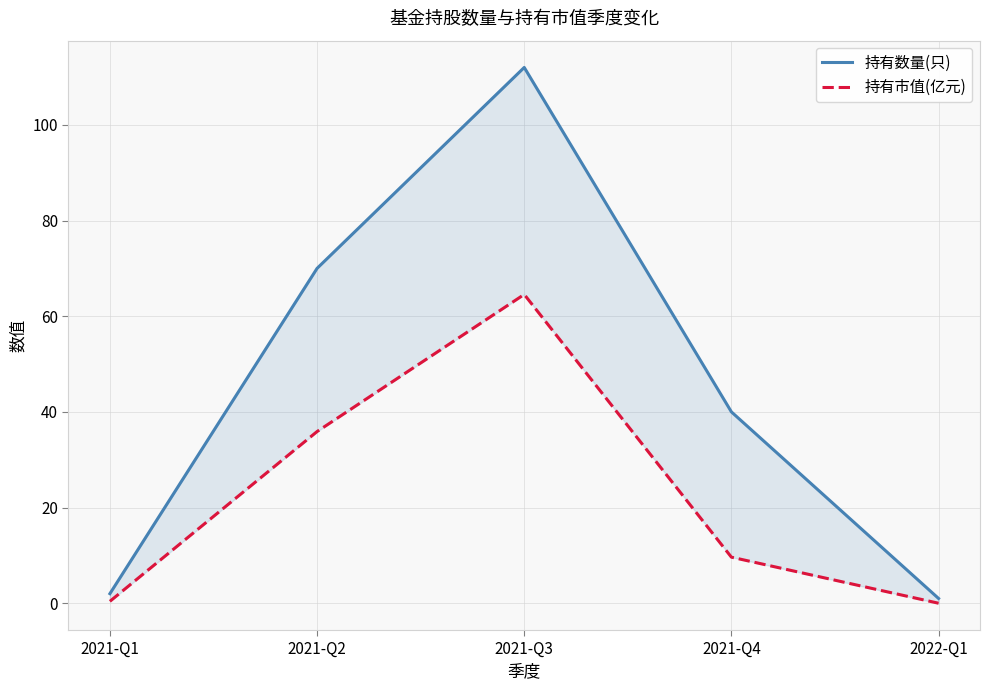

What is the spread (max minus min) of values at 2021-Q3?

47.5